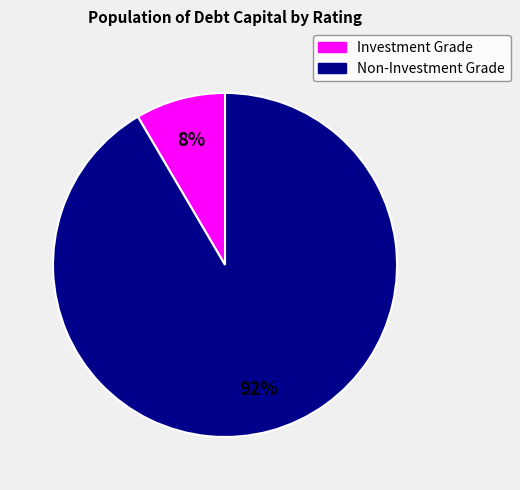

Is there a majority slice in this chart?

Yes